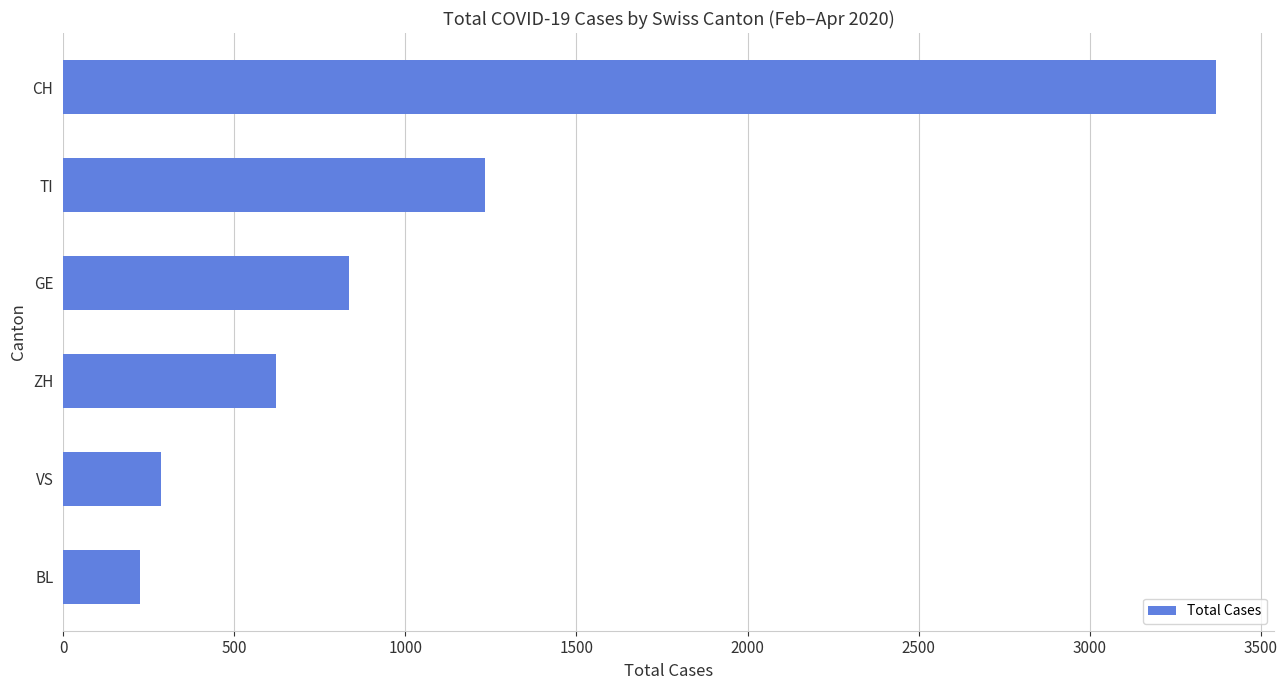

At which label is the value closest to 1798?

TI